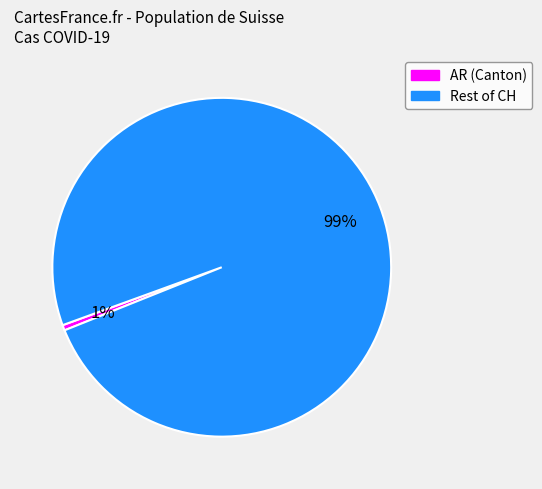

How many slices are in this pie chart?

2